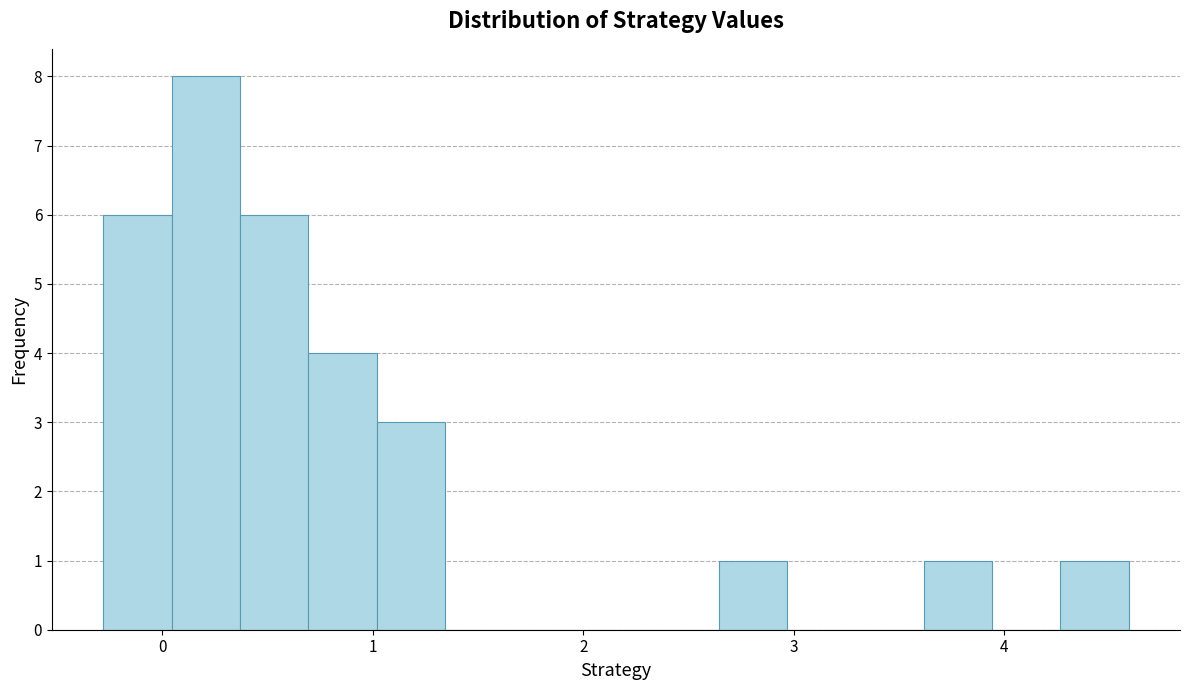

Read against the x-axis, roughly where is the centre of the tallest bar?

0.2